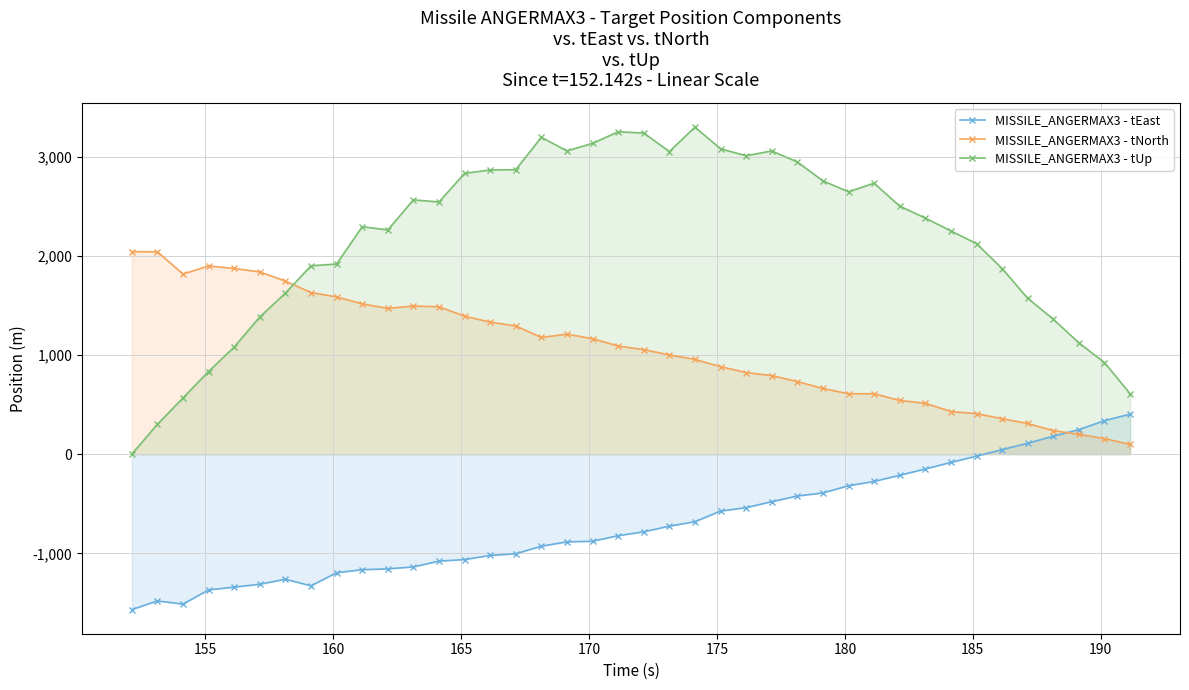

Which series has the widest spread of values?

MISSILE_ANGERMAX3 - tUp